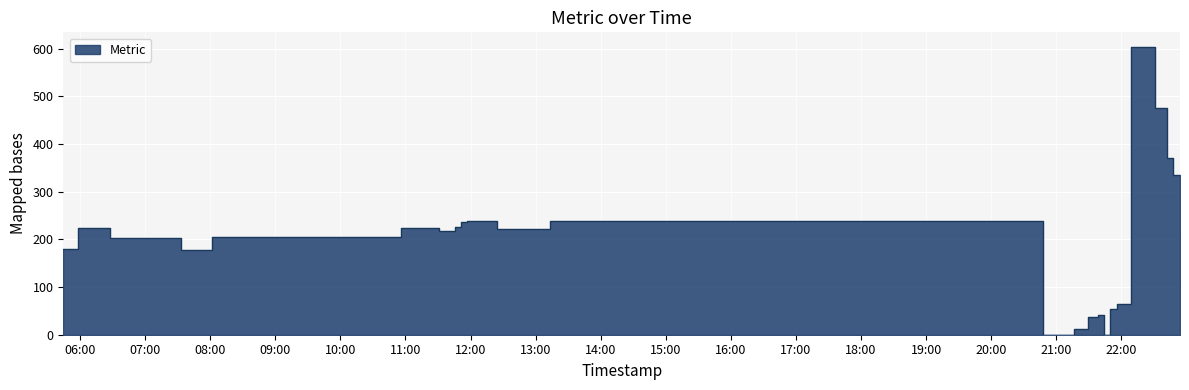

What is the value of the 8th point from the left?

223